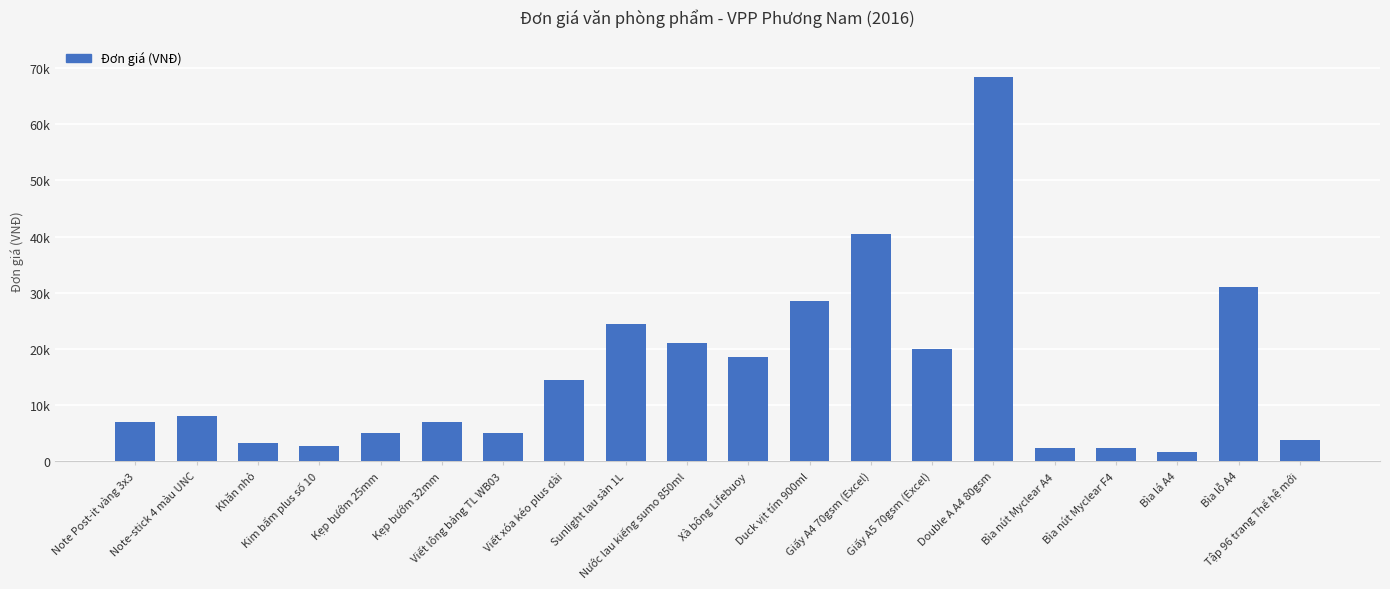

List the labels in order of value, largest first.

Double A A4 80gsm, Giấy A4 70gsm (Excel), Bìa lỗ A4, Duck vịt tím 900ml, Sunlight lau sàn 1L, Nước lau kiếng sumo 850ml, Giấy A5 70gsm (Excel), Xà bông Lifebuoy, Viết xóa kéo plus dài, Note-stick 4 màu UNC, Note Post-it vàng 3x3, Kẹp bướm 32mm, Kẹp bướm 25mm, Viết lông bảng TL WB03, Tập 96 trang Thế hệ mới, Khăn nhỏ, Kim bấm plus số 10, Bìa nút Myclear F4, Bìa nút Myclear A4, Bìa lá A4